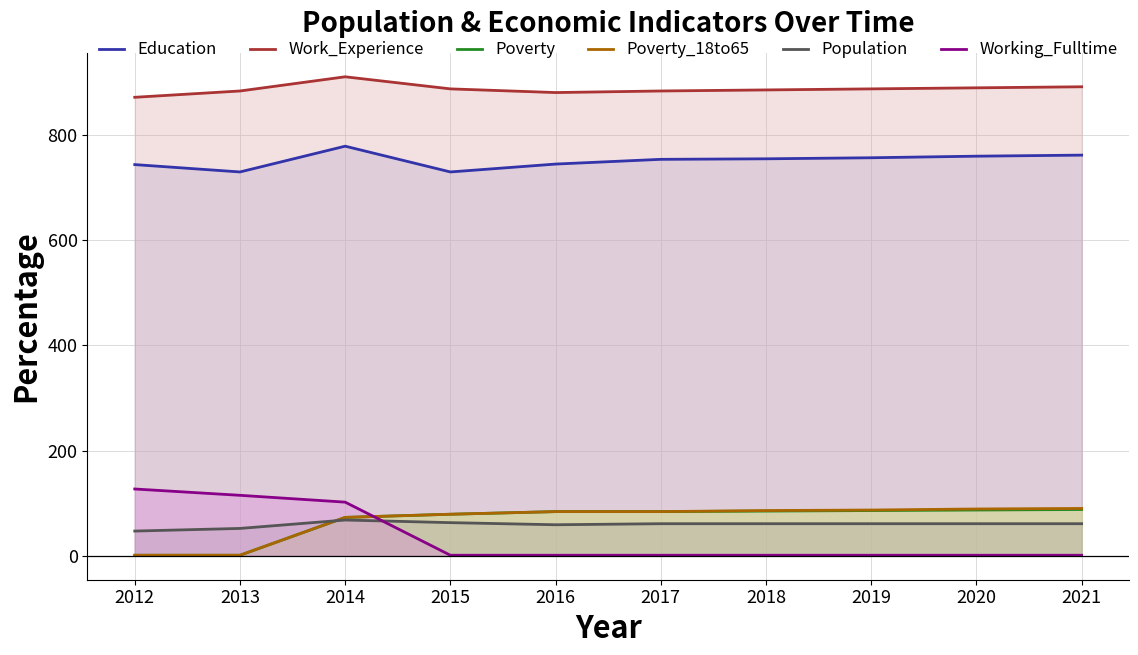

How many data points in Poverty are less than 84?

4